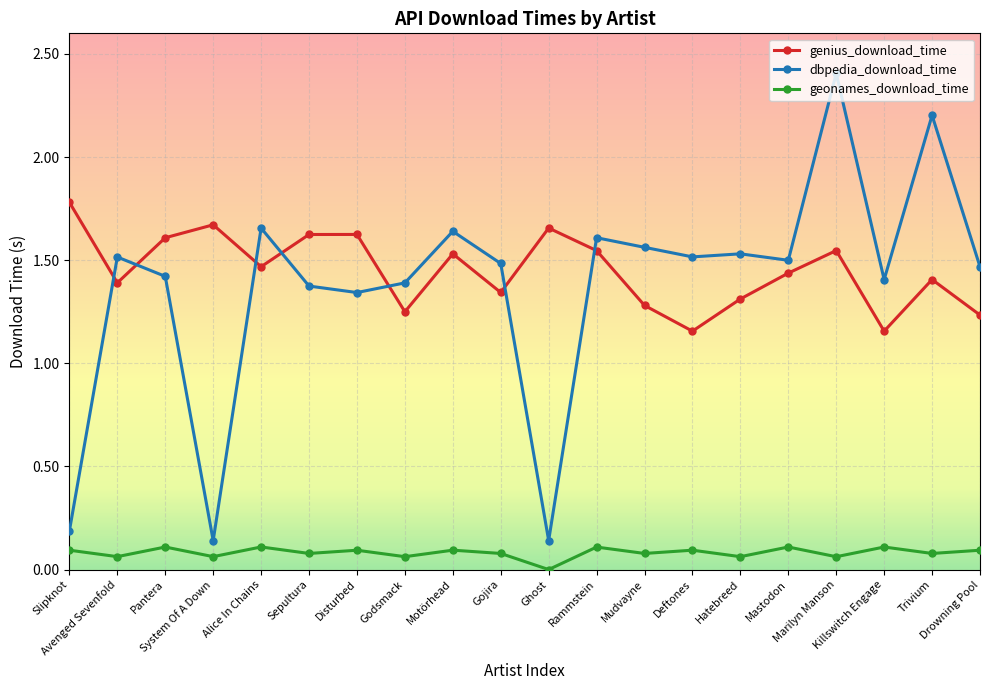

After their last crossing, which series has the higher values: genius_download_time or dbpedia_download_time?

dbpedia_download_time